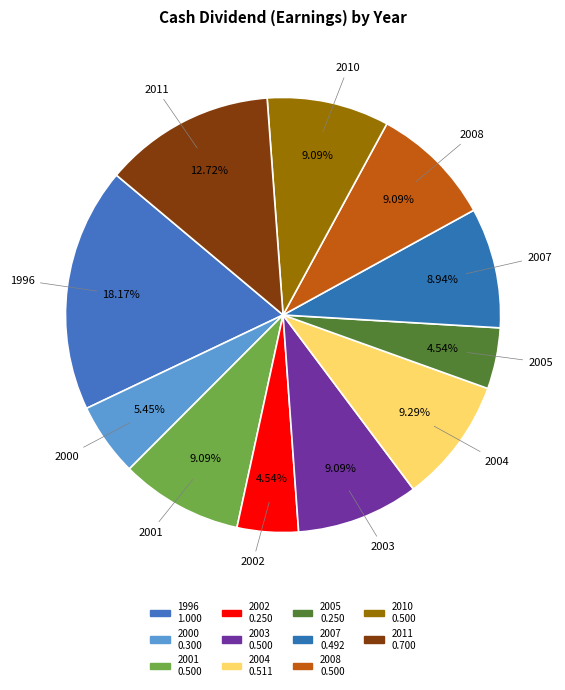

Combined, do 2008 and 2005 account for over 50%?

No